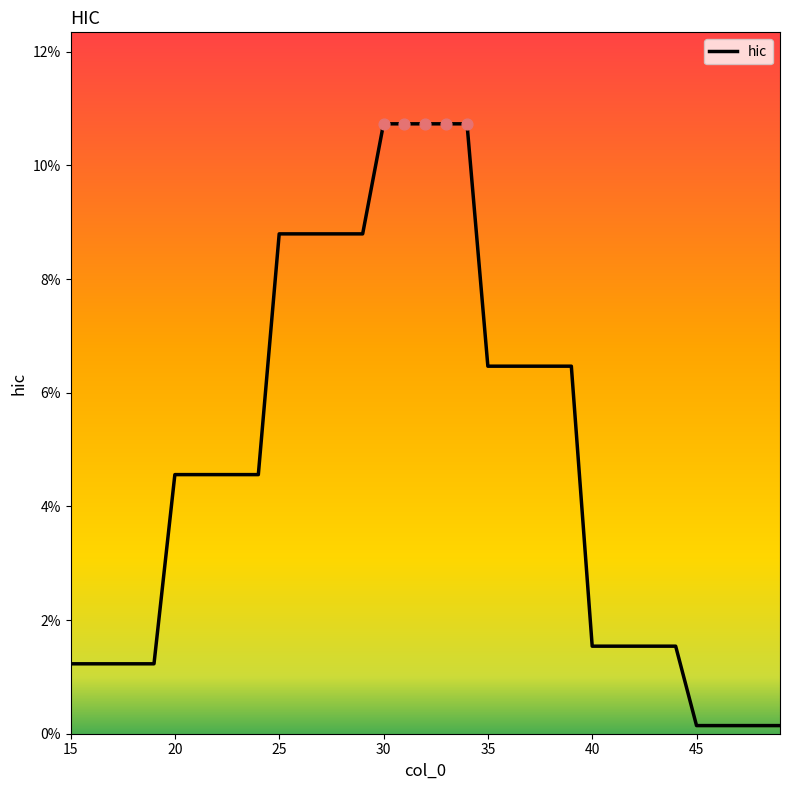

Is this an area chart (filled region under the line)?

No